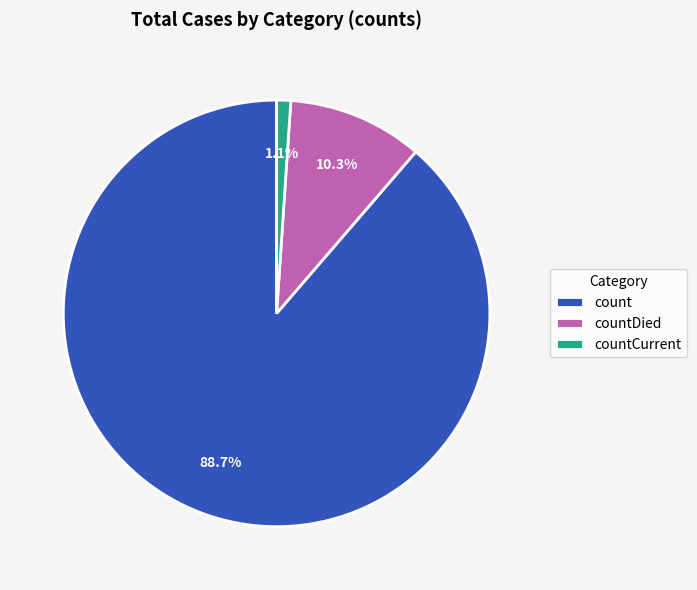

What percentage is NOT represented by countDied?

89.7%